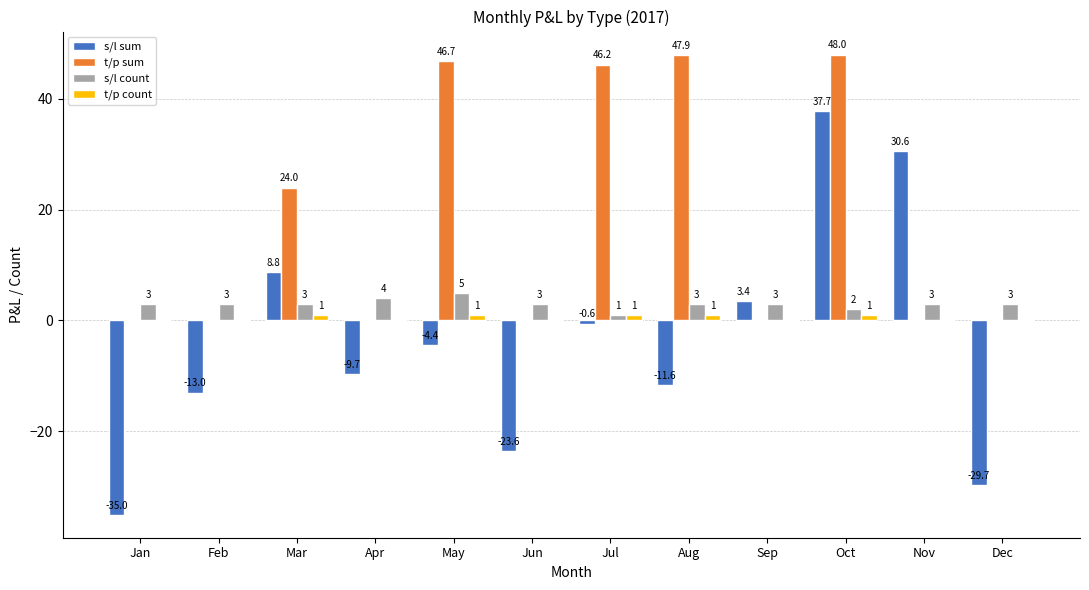

Count the number of data series in this chart.

4